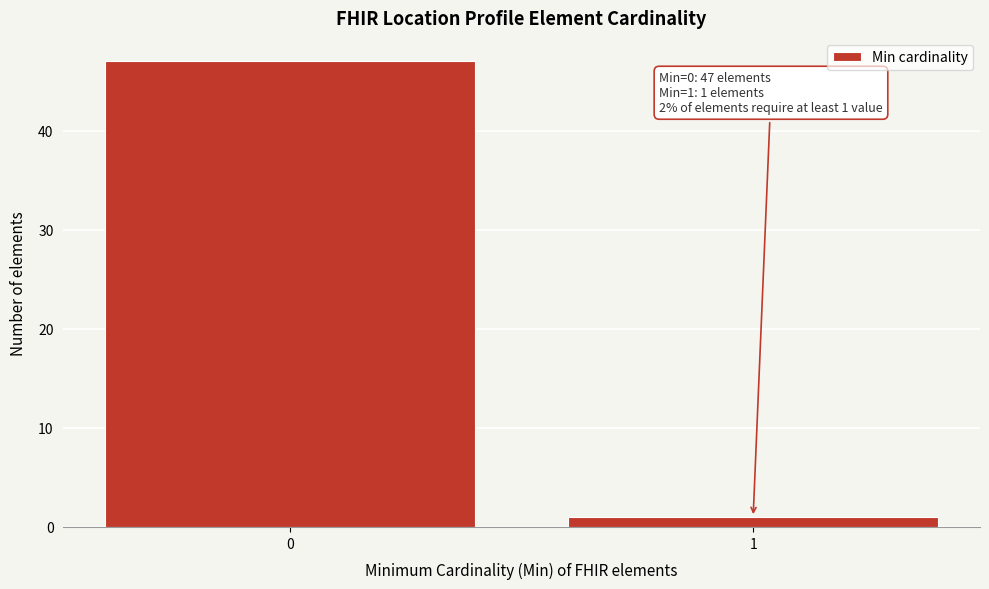

Reading left to right, what are all the values shown in this chart?

0=47	1=1